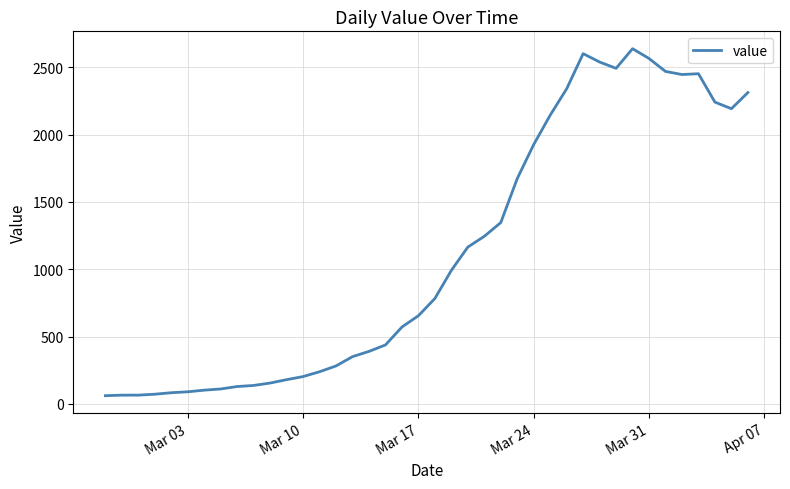

What is the maximum value shown in the chart?

2639